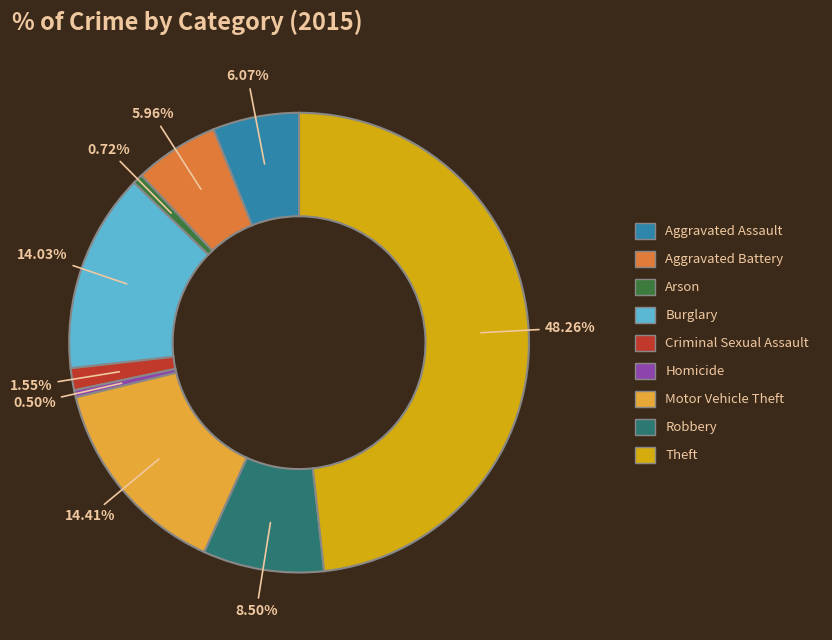

How many segments does this pie chart have?

9